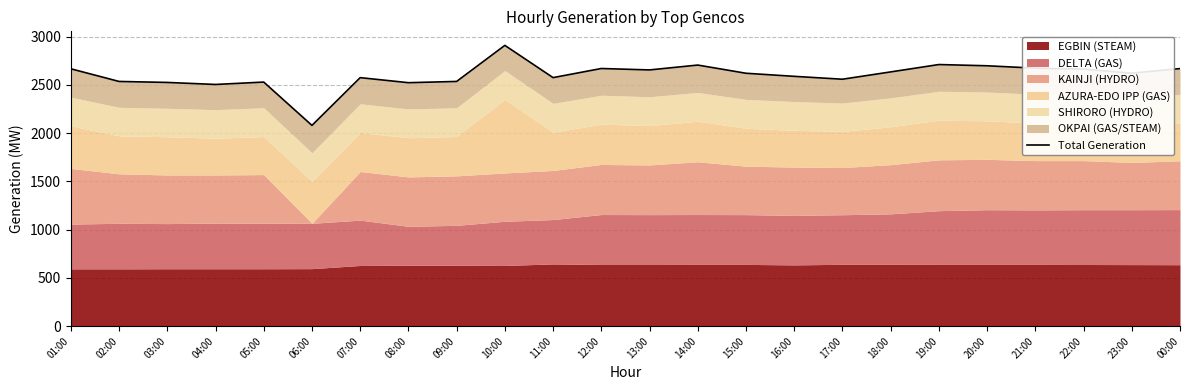

What is the ratio of the value at 04:00 to the value at 00:00?

0.9